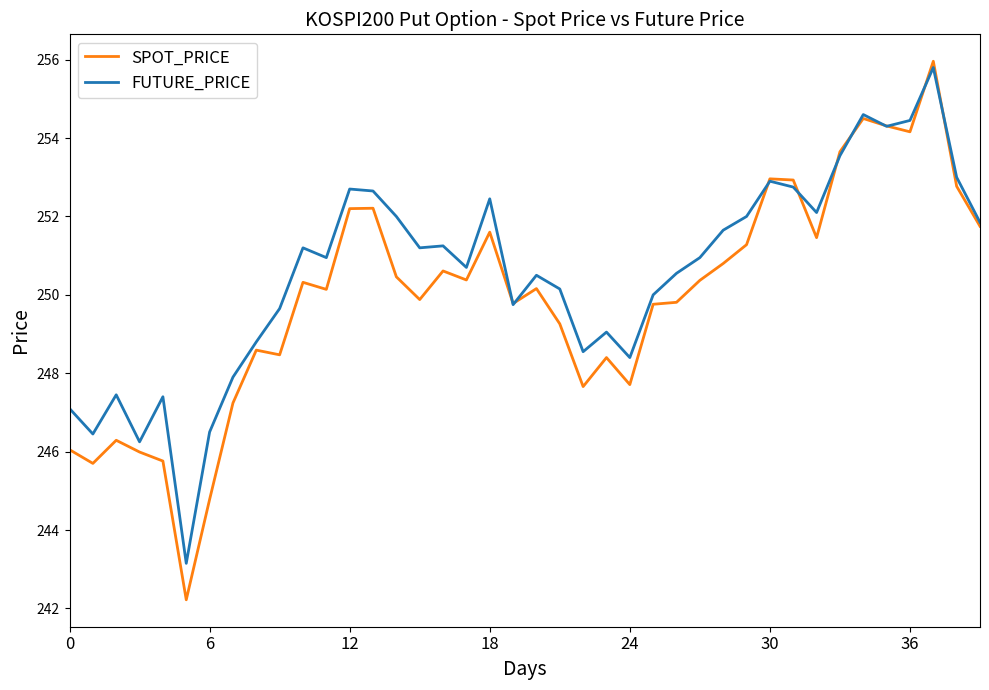

Which series has the largest total across all categories?

FUTURE_PRICE